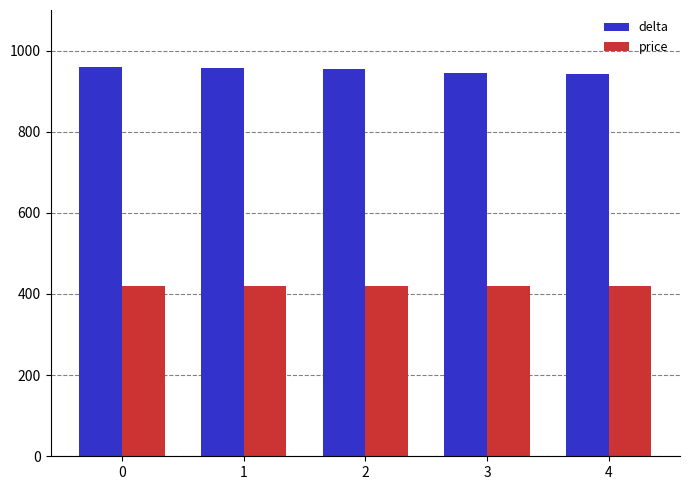

What are all the series names shown in the legend?

delta, price